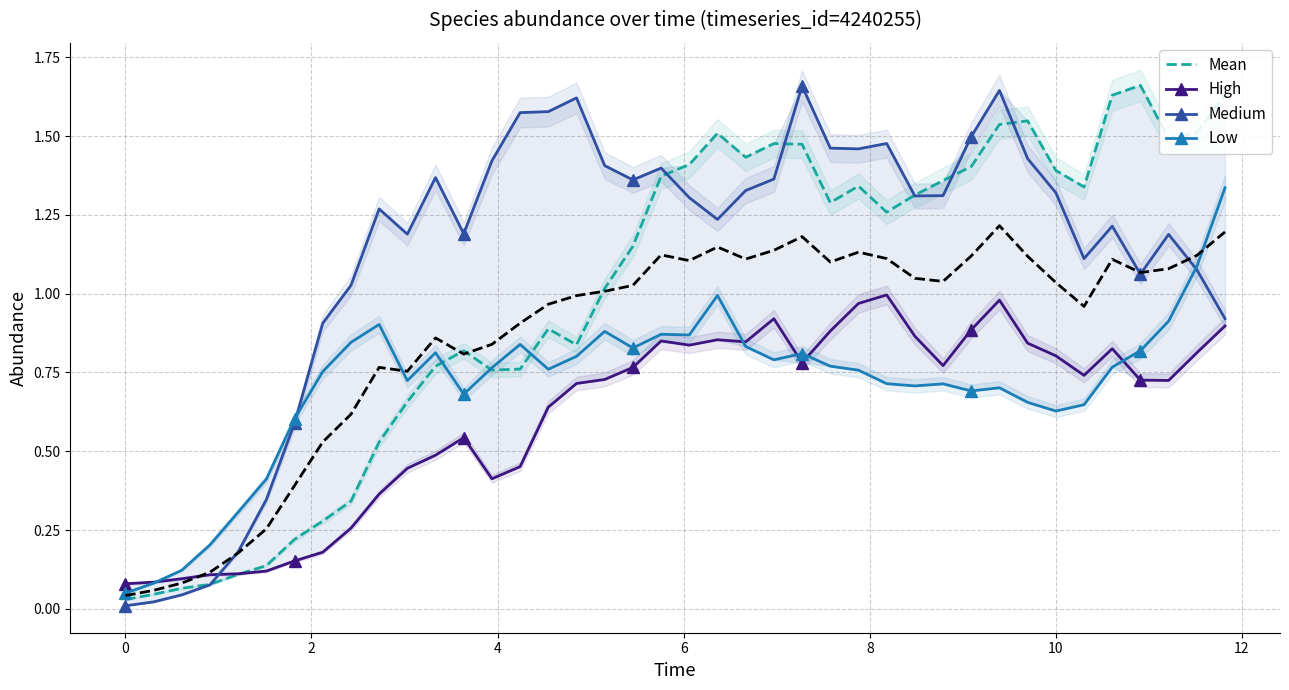

True or false: Low has more than 1 points higher than both neighbors.

True